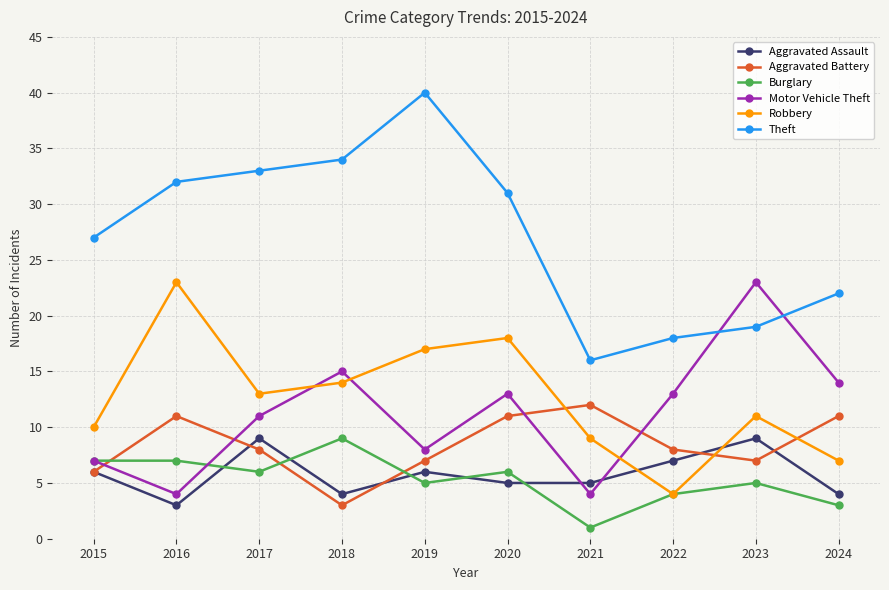

True or false: Aggravated Assault and Theft intersect in this chart.

False